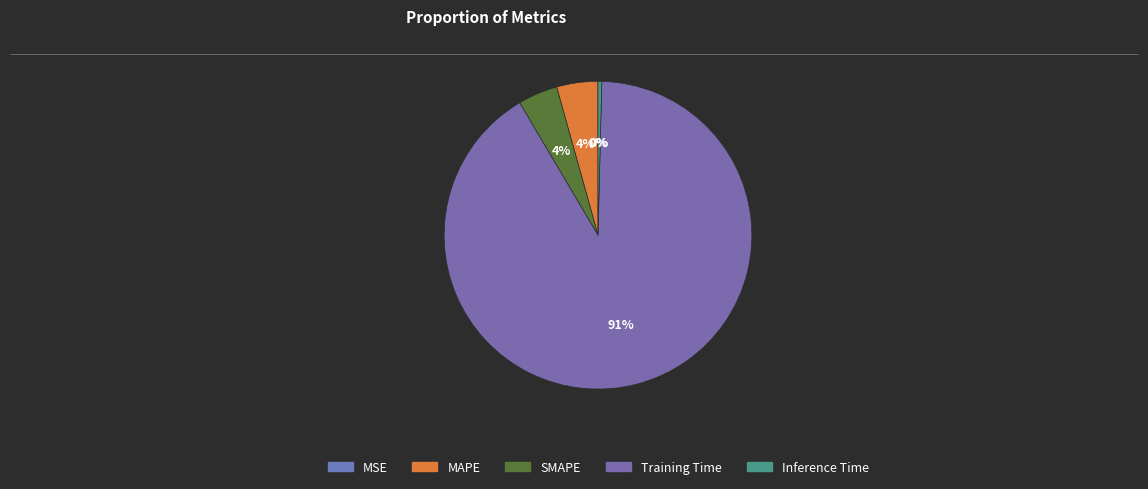

Which category has the smallest portion of the pie?

MSE